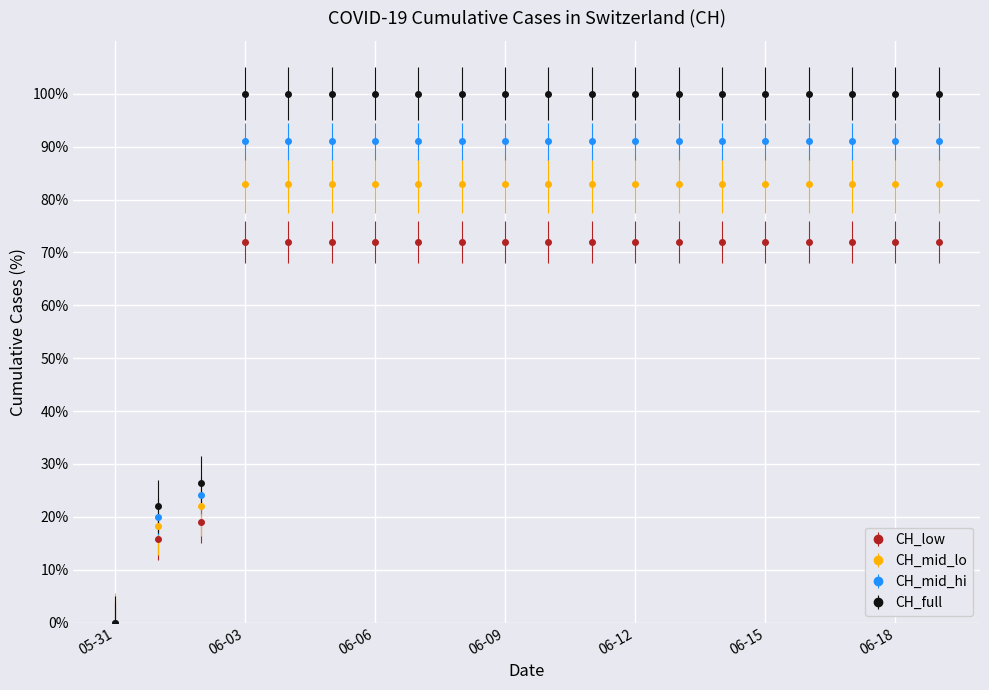

What is the value of the CH_mid_lo point at the 10th from the left?

83.0